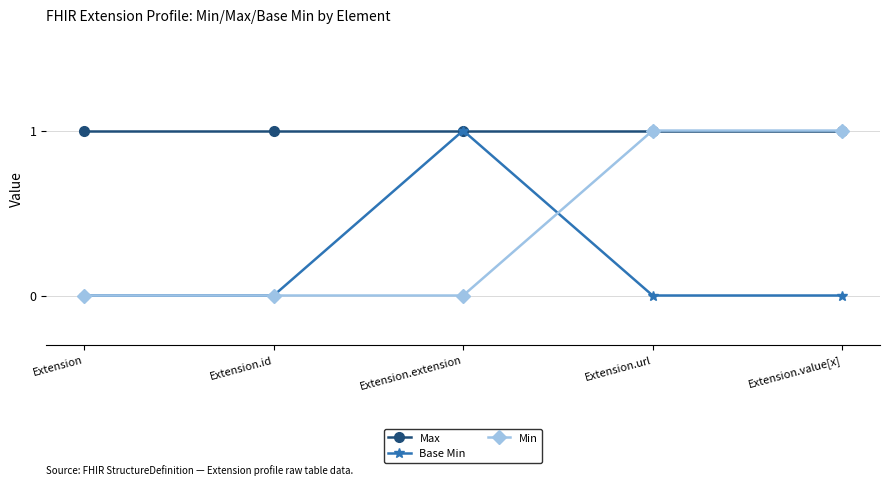

Is it true that Base Min equals 0 at Extension.id?

True